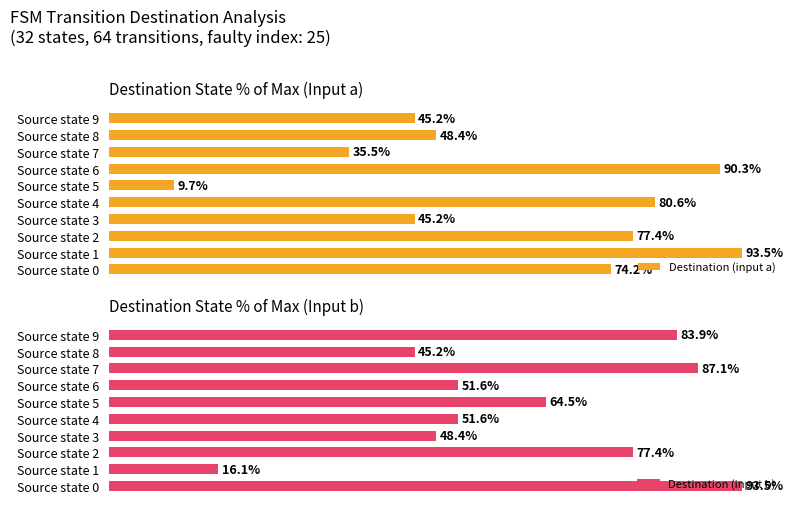

Read the Destination (input a) value at 7.

35.5